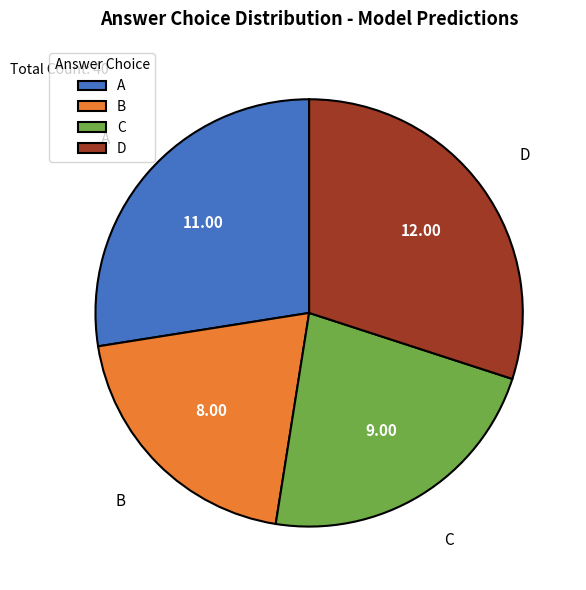

Does any single category account for the majority?

No